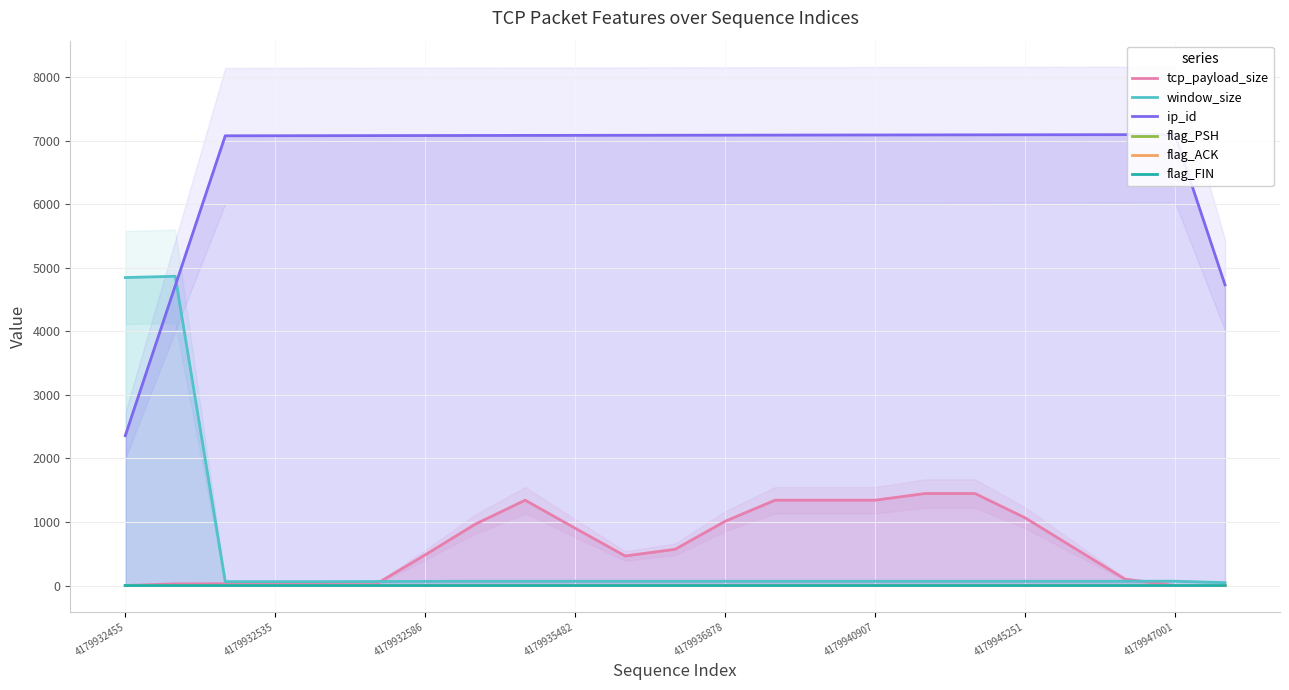

What is the sum of all flag_PSH values?

8.0